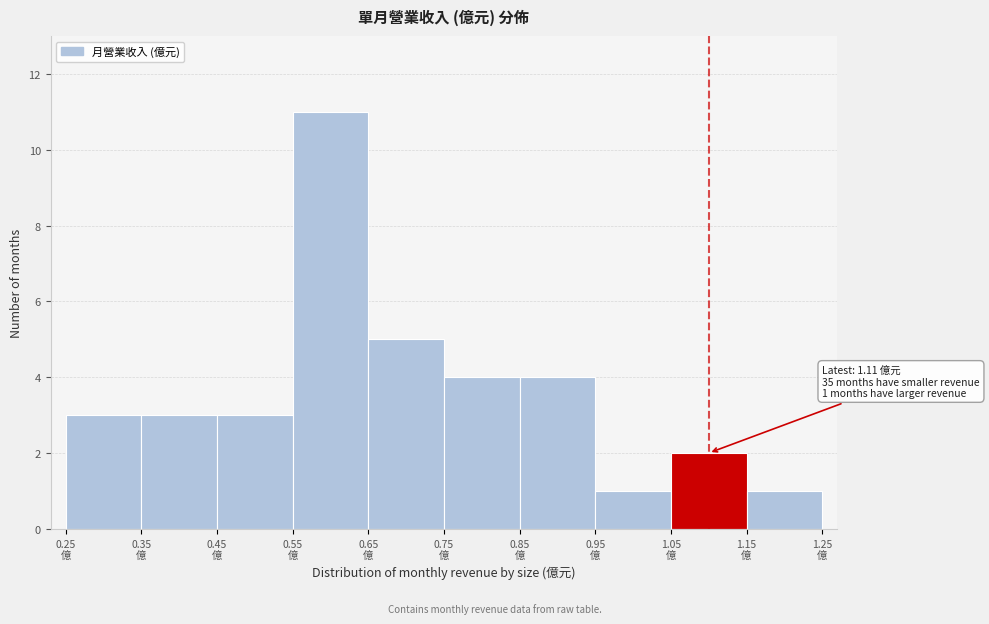

Which range on the x-axis has the tallest bar?

0.55 to 0.65